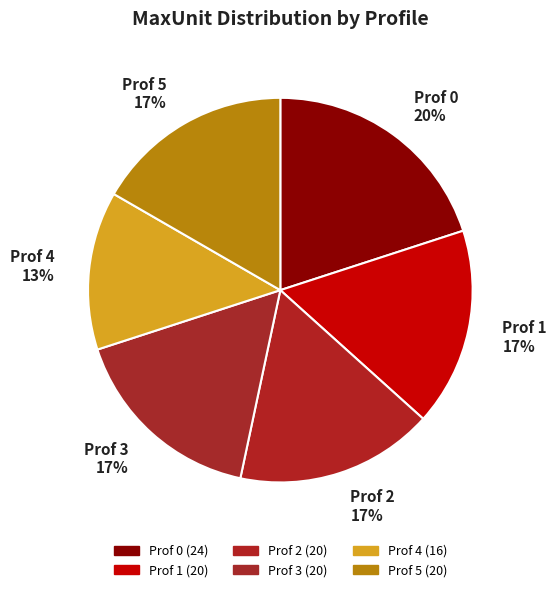

How many slices are in this pie chart?

6